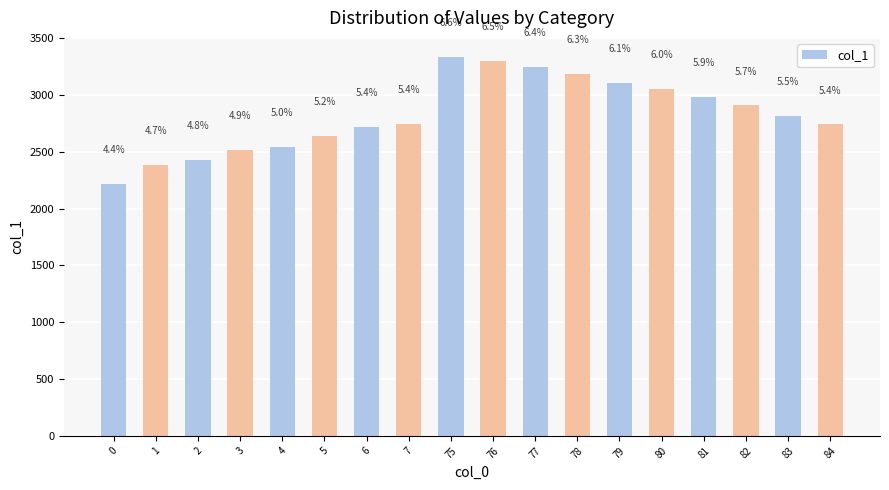

What is the minimum value shown in the chart?

2214.4